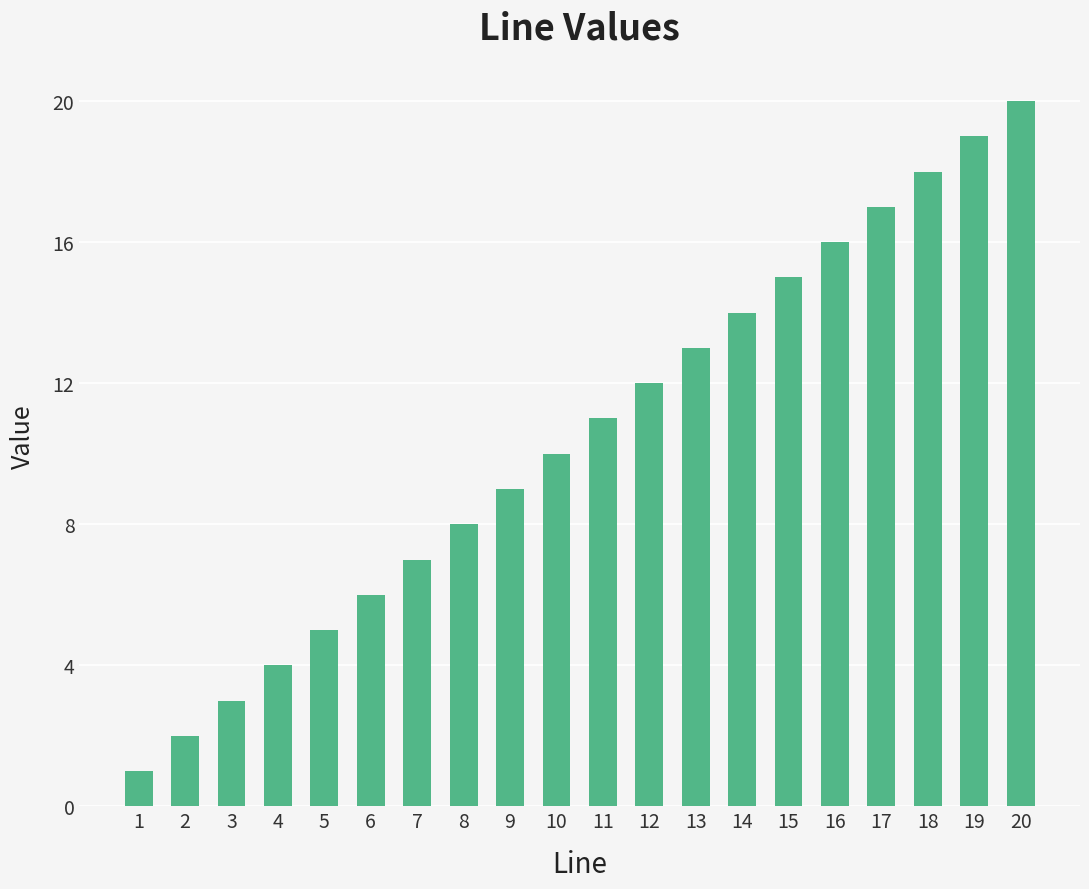

Reading left to right, list all the values displayed in this chart.

1	2	3	4	5	6	7	8	9	10	11	12	13	14	15	16	17	18	19	20